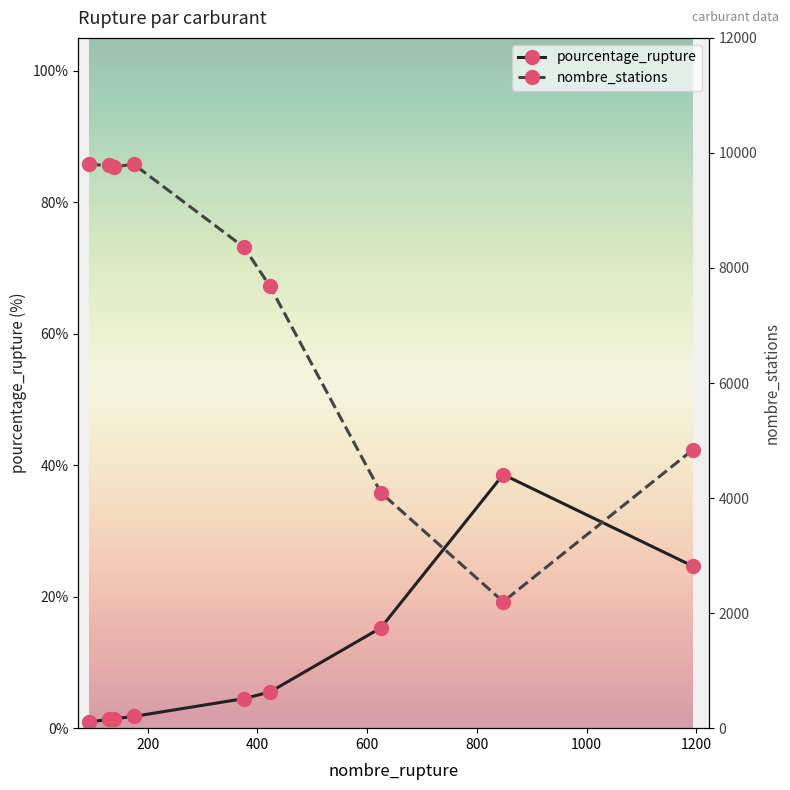

Which series has the widest spread of values?

nombre_stations